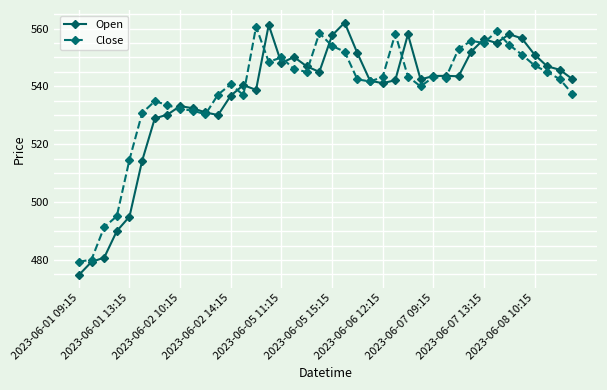

Rank the series by their average value, from lowest to highest.

Open, Close